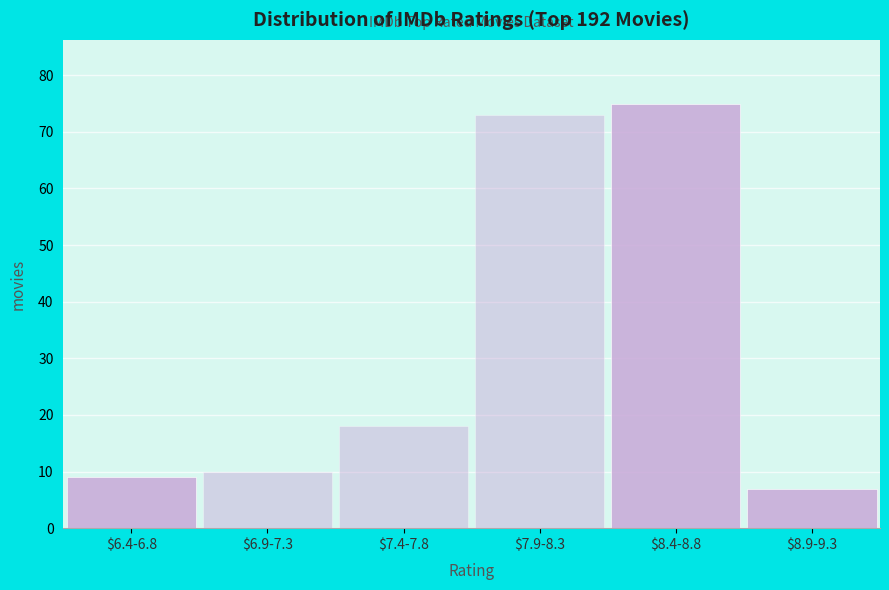

Reading left to right, transcribe all the data shown in this chart.

9	10	18	73	75	7